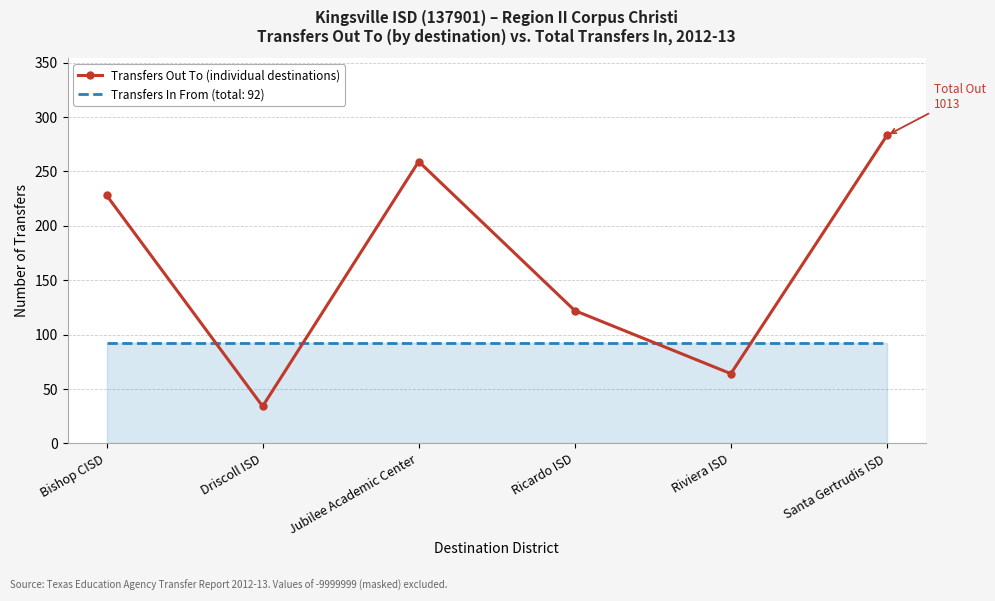

Which label corresponds to the largest value in the chart?

Santa Gertrudis ISD